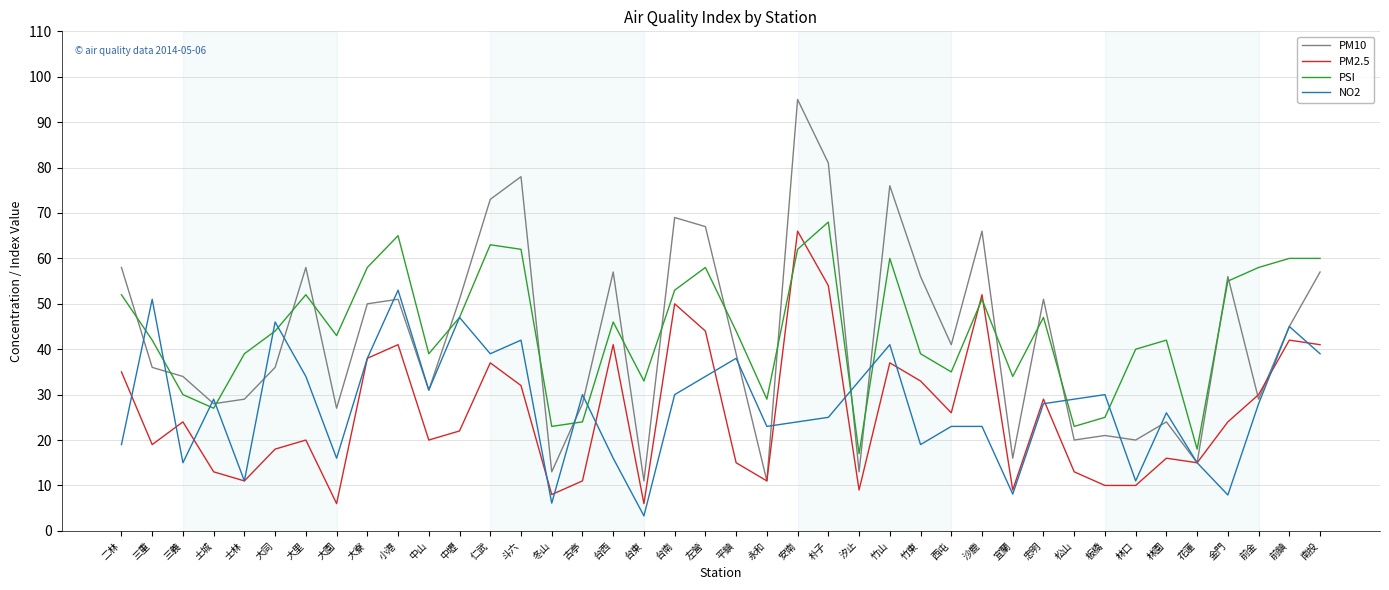

True or false: PSI has more than 1 interior local peaks.

True